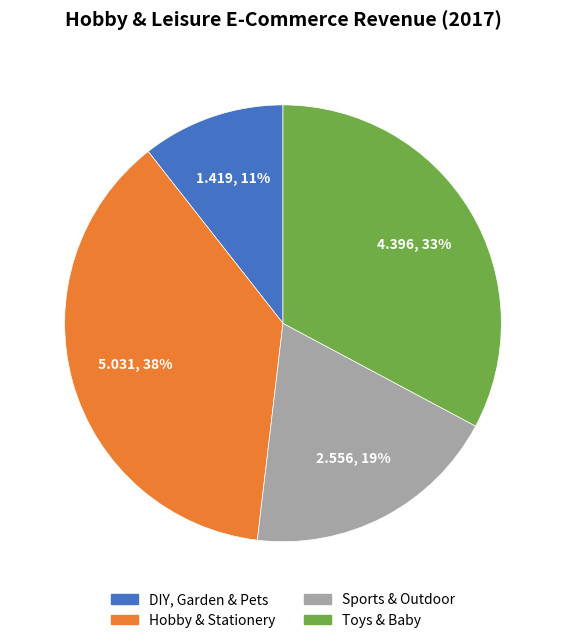

Is there any slice that represents more than half of the pie?

No